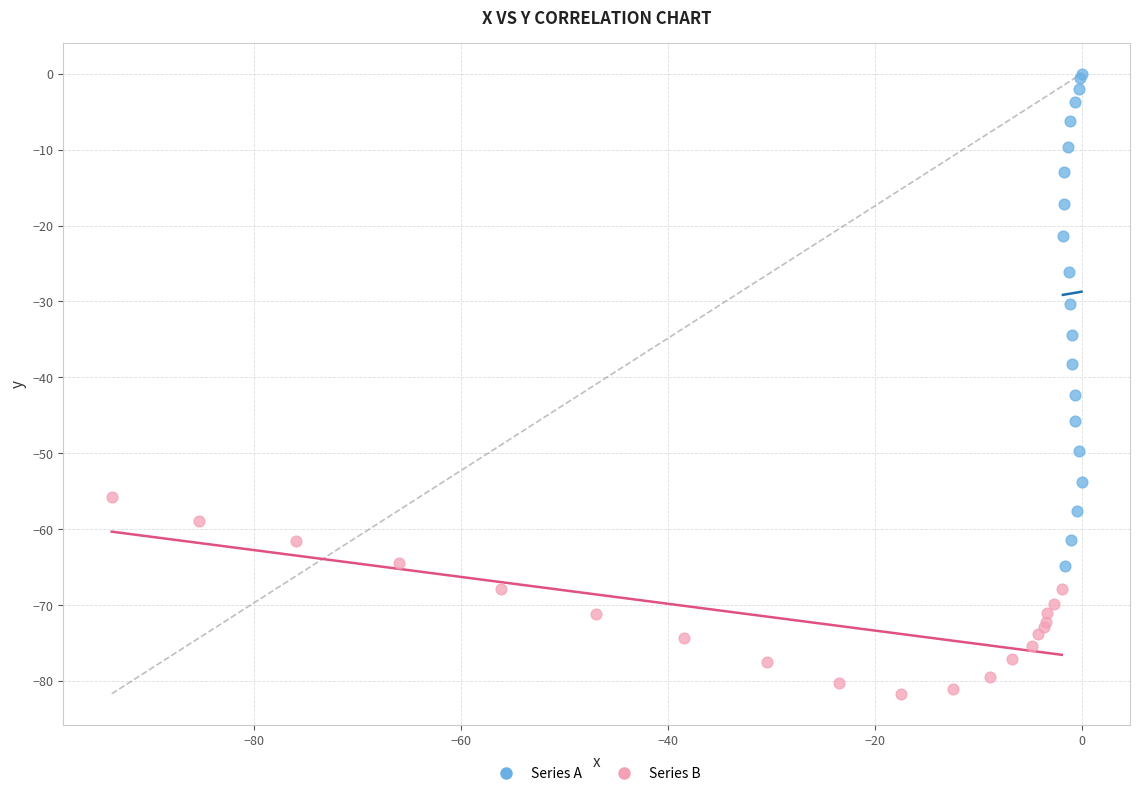

Which series reaches the maximum Y coordinate?

Series A